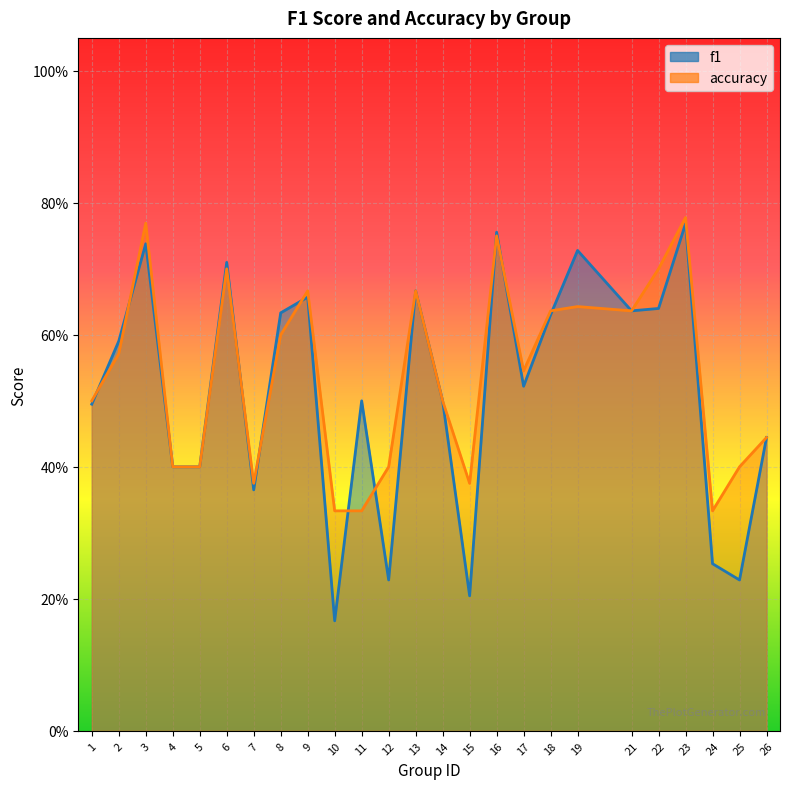

Which label corresponds to the largest value in the chart?

23